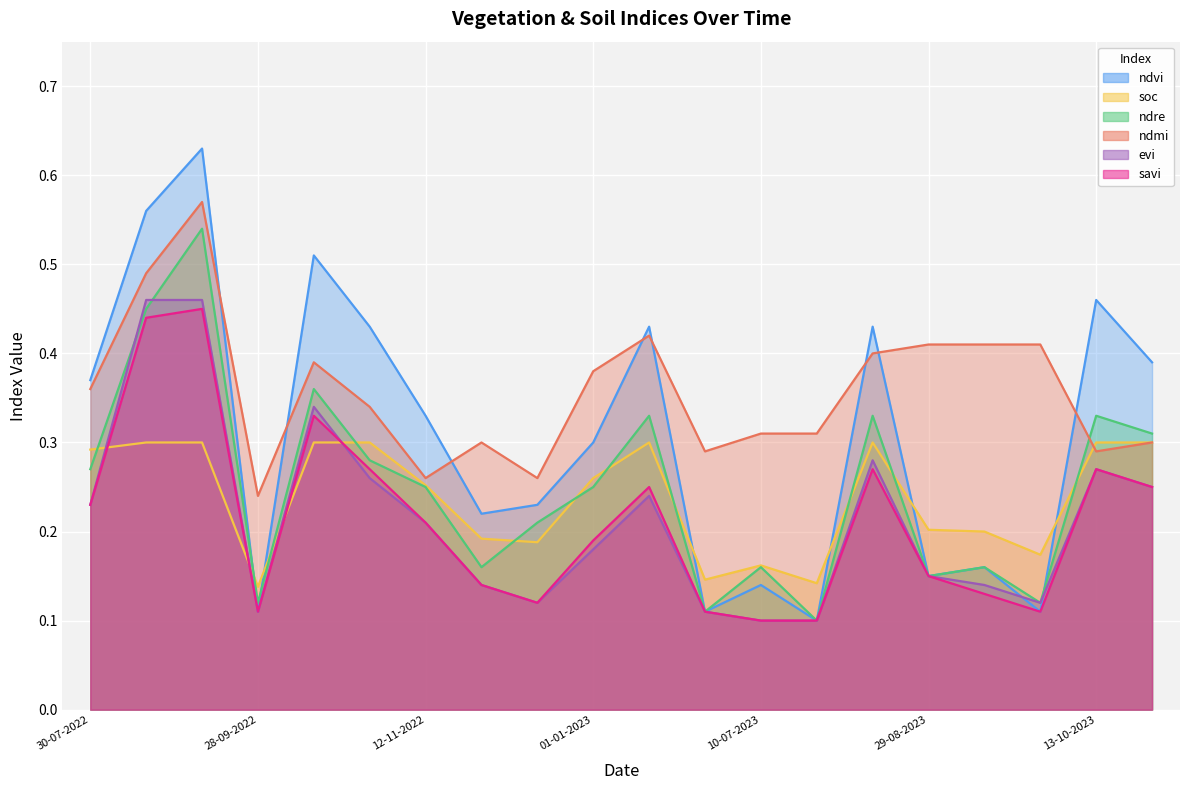

True or false: savi has a value of 0.2 at 28-10-2023.

True